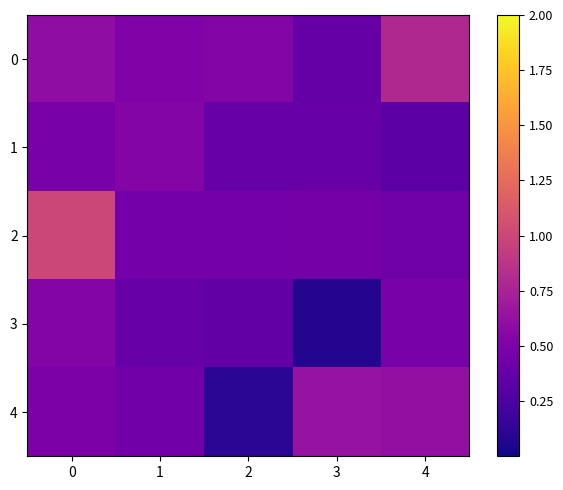

Rank the series by their maximum value, from highest to lowest.

2, 0, 4, 1, 3